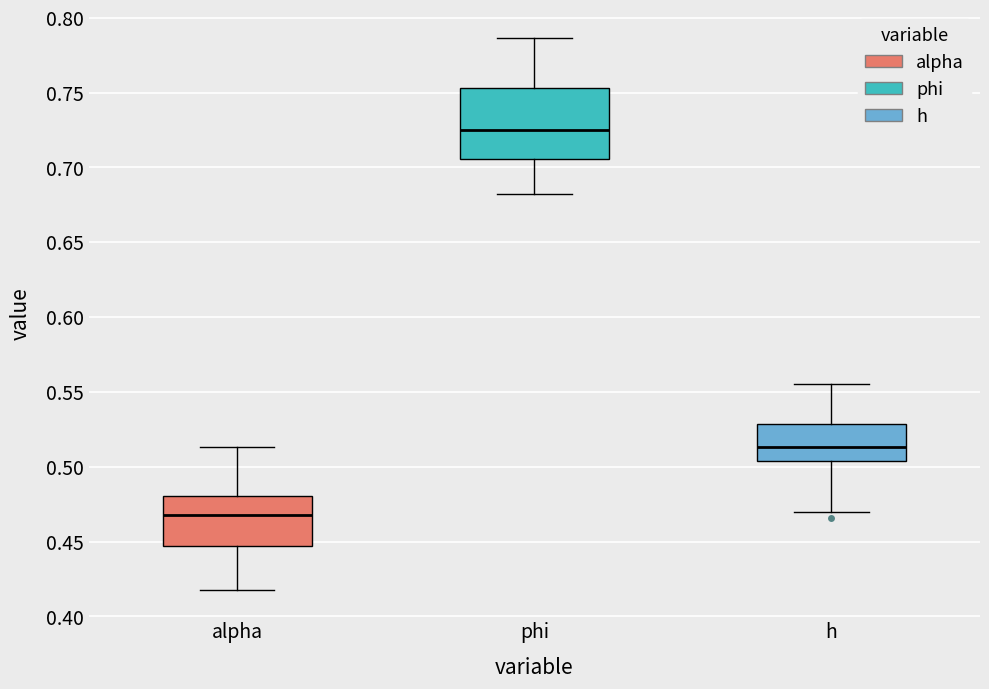

Which box has the lowest median line?

alpha